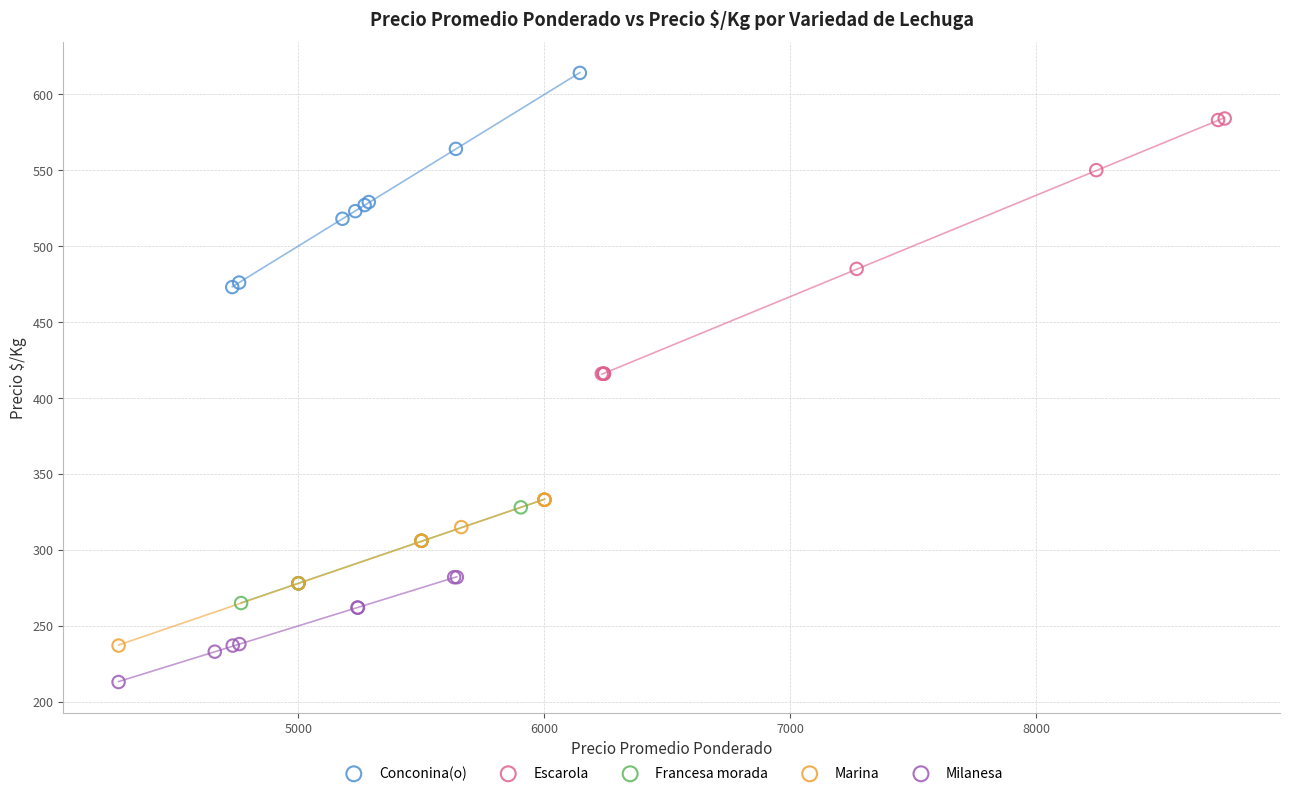

Which series reaches the maximum Y coordinate?

Conconina(o)